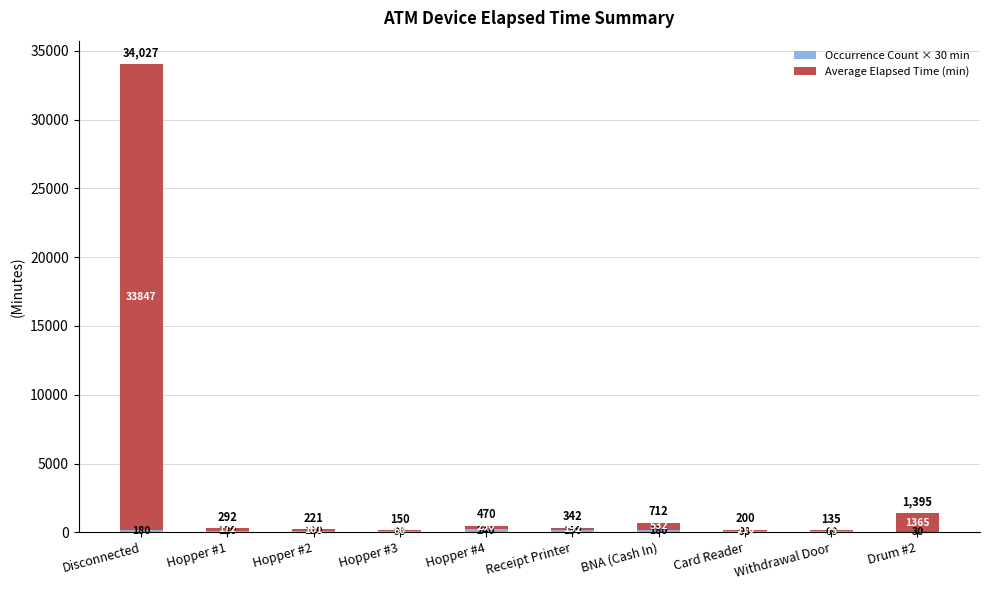

What is the total value across all series at Withdrawal Door?

135.0